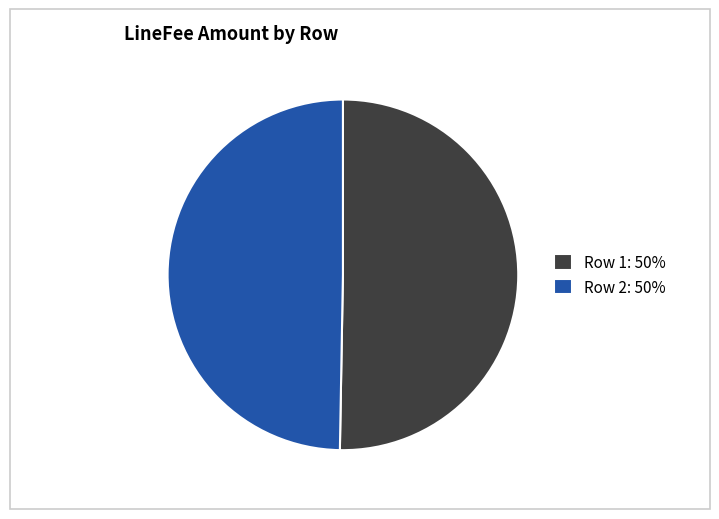

Is there a majority slice in this chart?

Yes